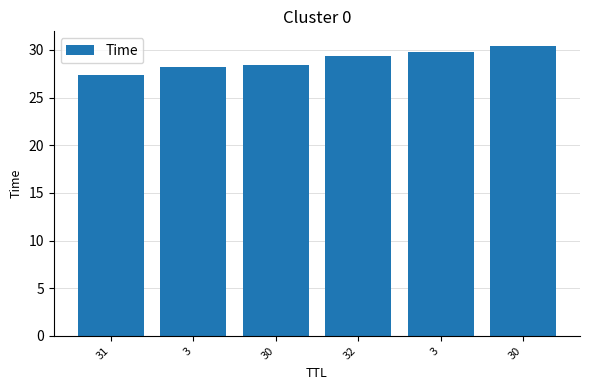

What is the label of the 6th bar from the left?

30